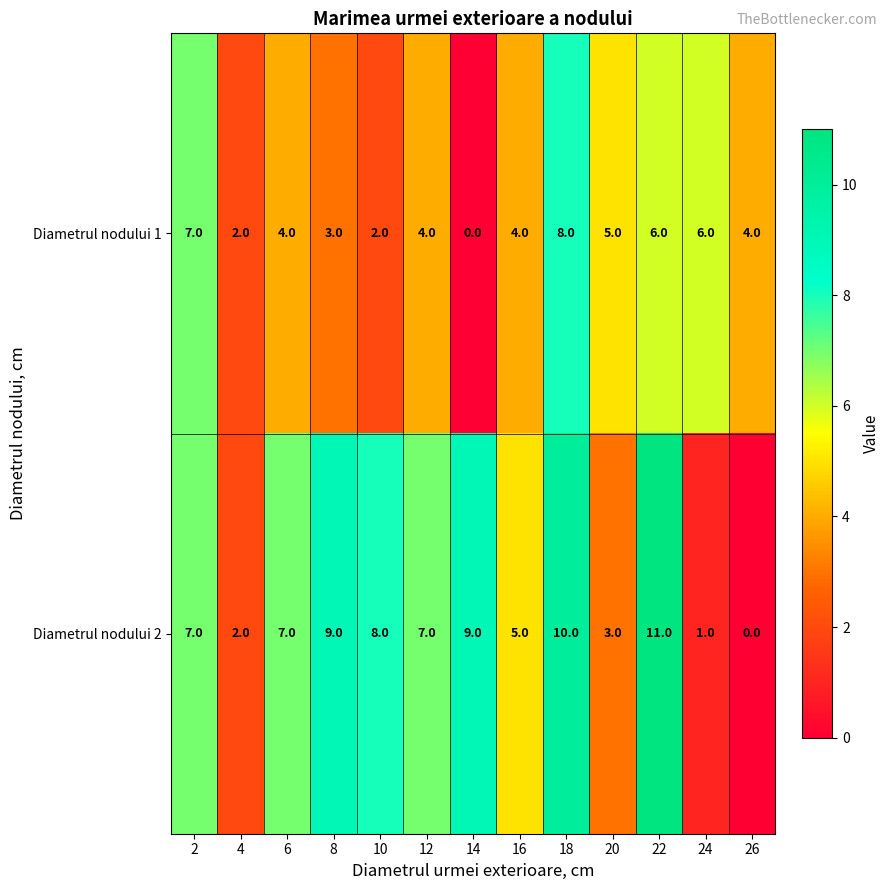

Reading left to right, what are all the values shown in this chart?

Diametrul nodului 1: 2=7	4=2	6=4	8=3	10=2	12=4	14=0	16=4	18=8	20=5	22=6	24=6	26=4
Diametrul nodului 2: 2=7	4=2	6=7	8=9	10=8	12=7	14=9	16=5	18=10	20=3	22=11	24=1	26=0